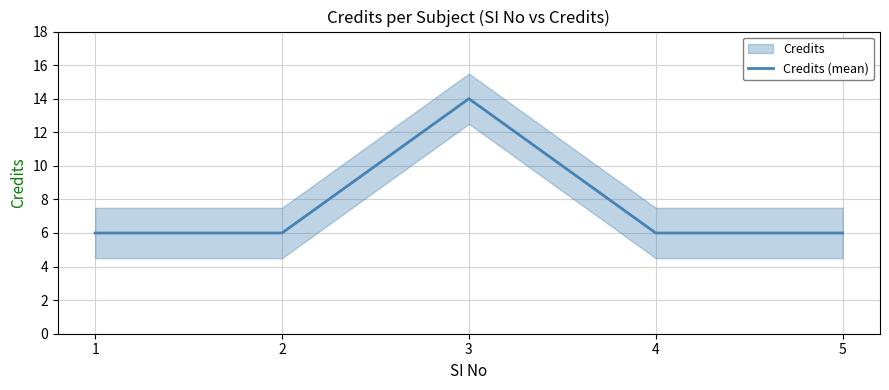

True or false: the data shows 6 at 4.

True